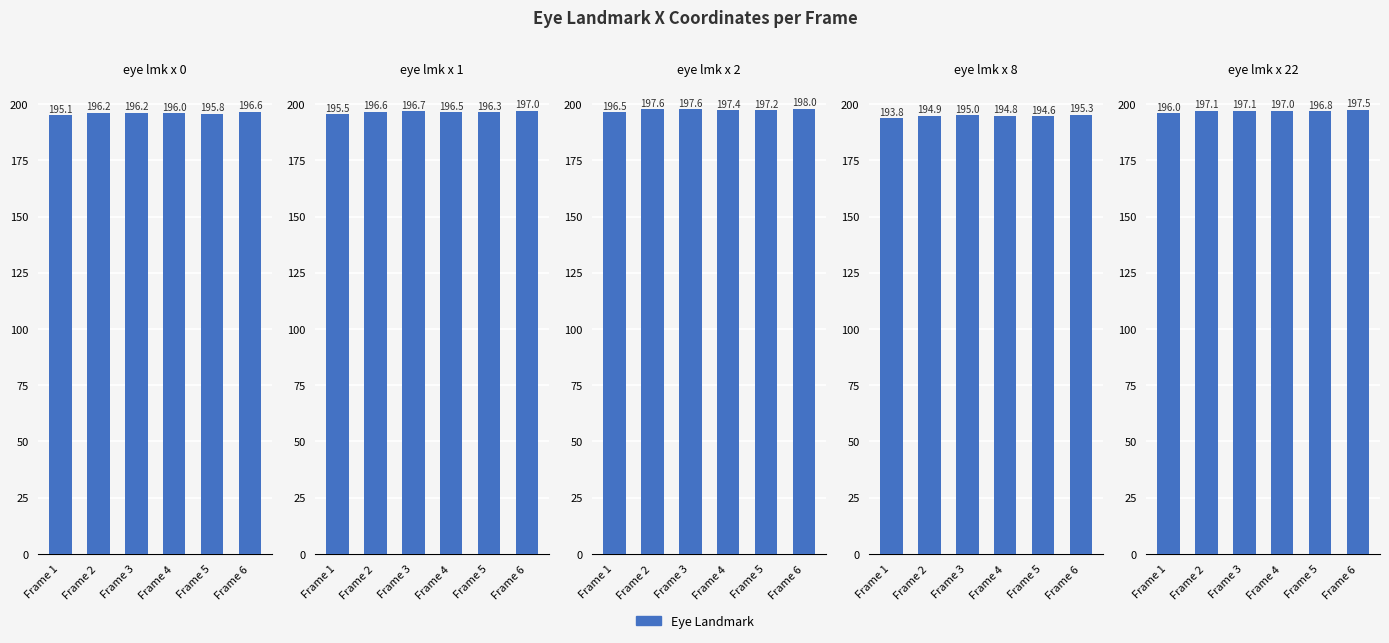

What is the value of the eye_lmk_x_2 bar at the 5th from the left?

197.2